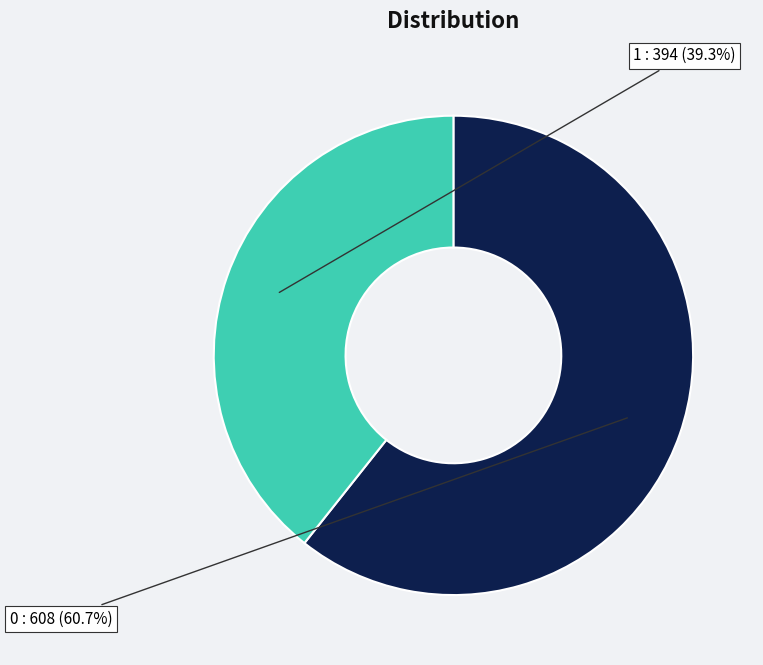

Is there any slice that represents more than half of the pie?

Yes